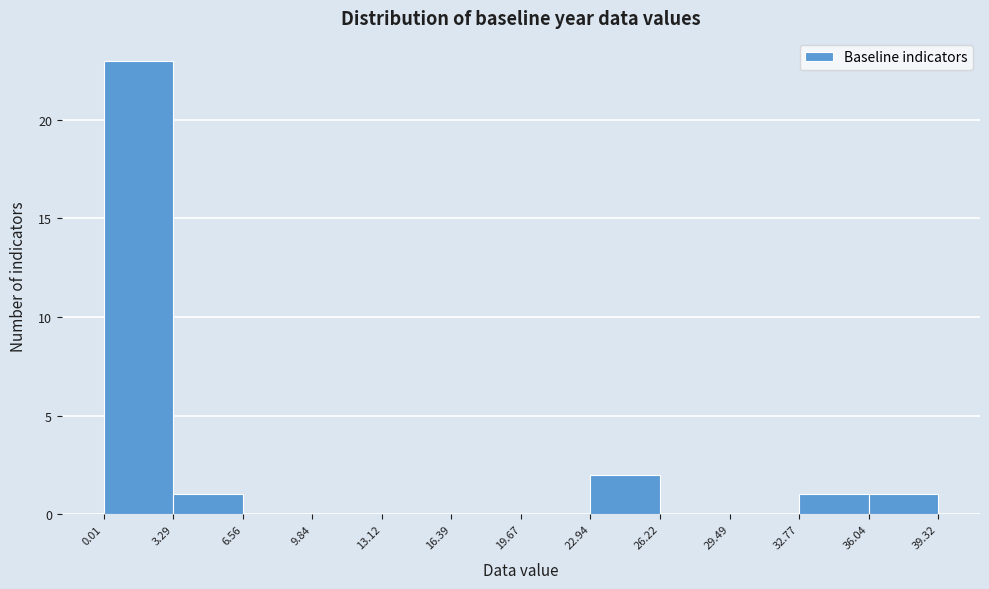

Over which range of the x-axis is the bar tallest?

0.01 to 3.29